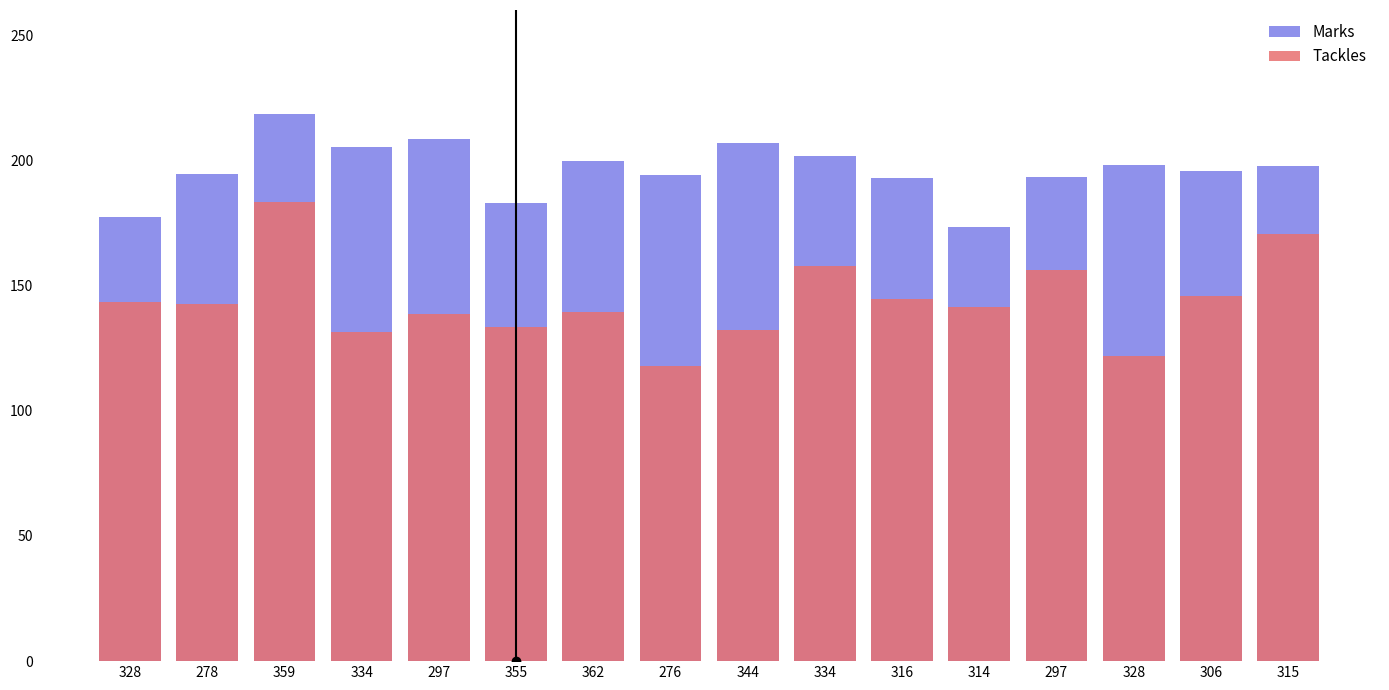

Which category has the highest value in the Tackles series?

359